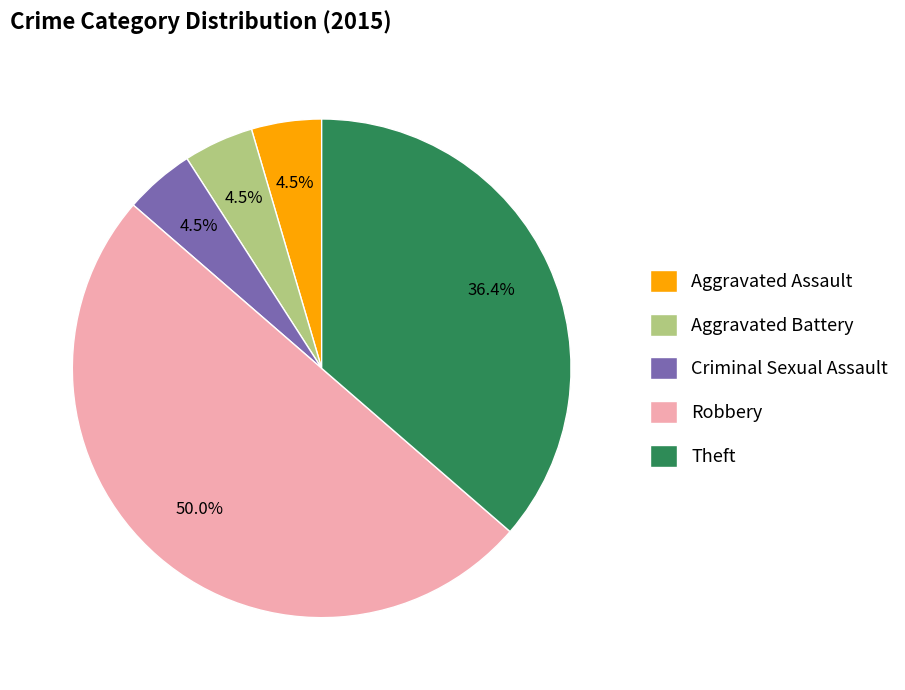

Count the number of slices in the pie.

5